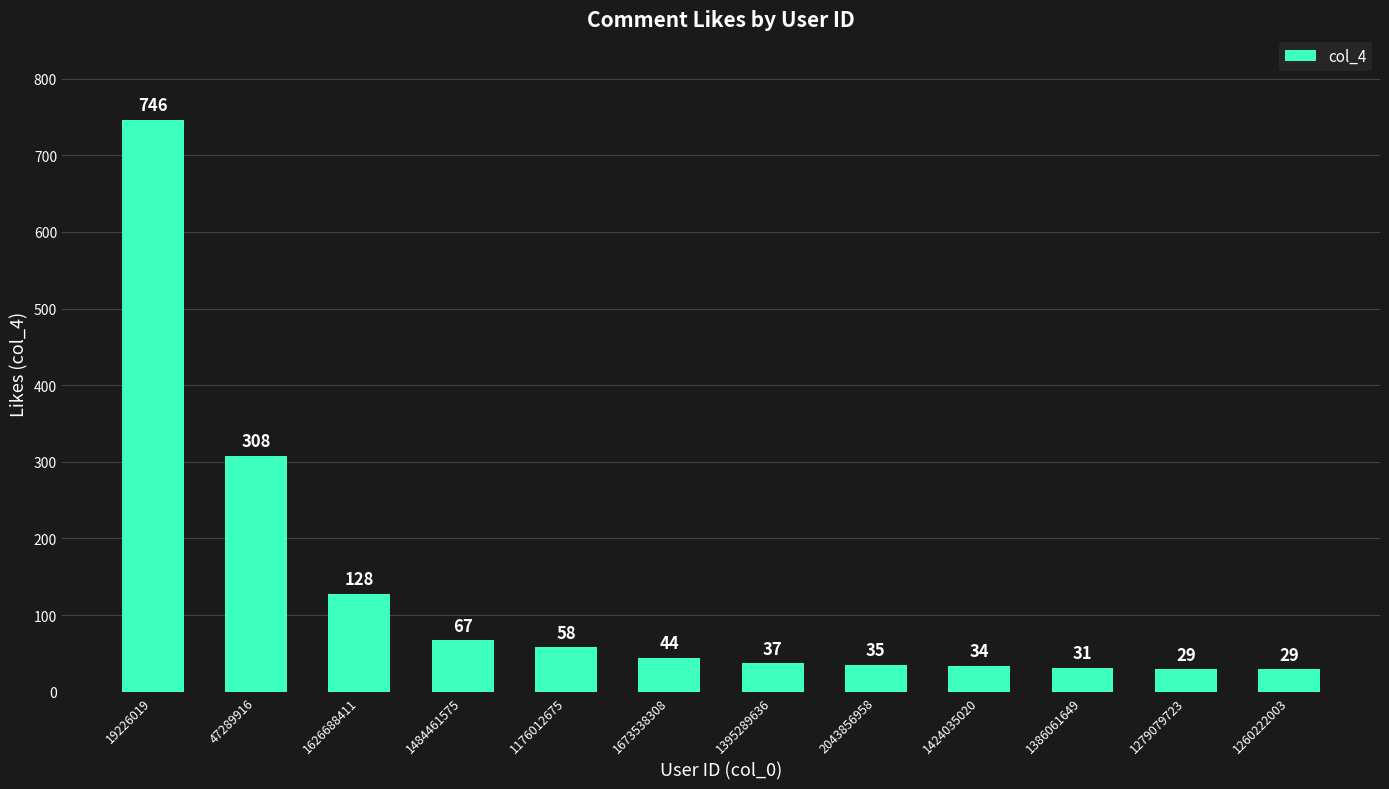

What position from the right is 19226019?

12